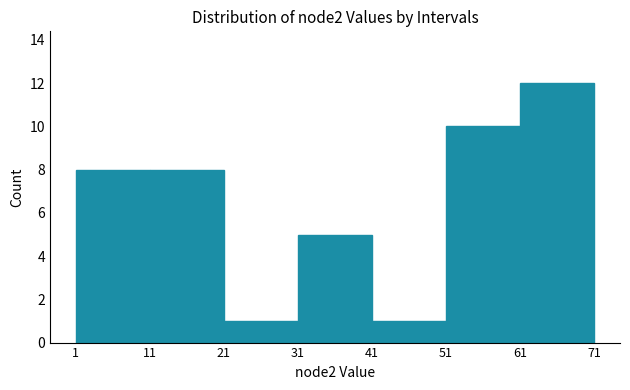

Over which range of the x-axis is the bar tallest?

61 to 71